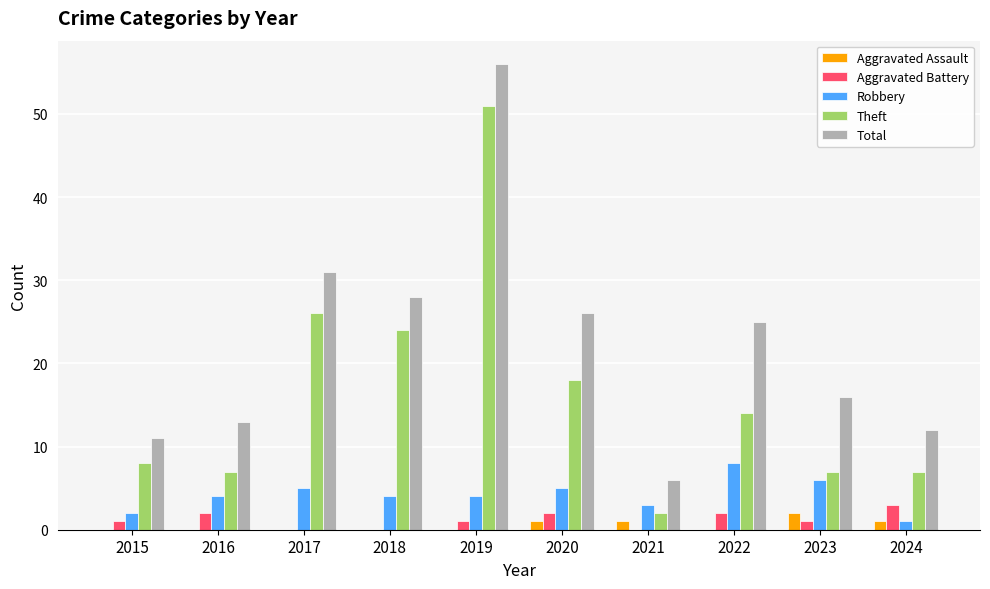

How many Aggravated Battery values are between 0 and 2?

9